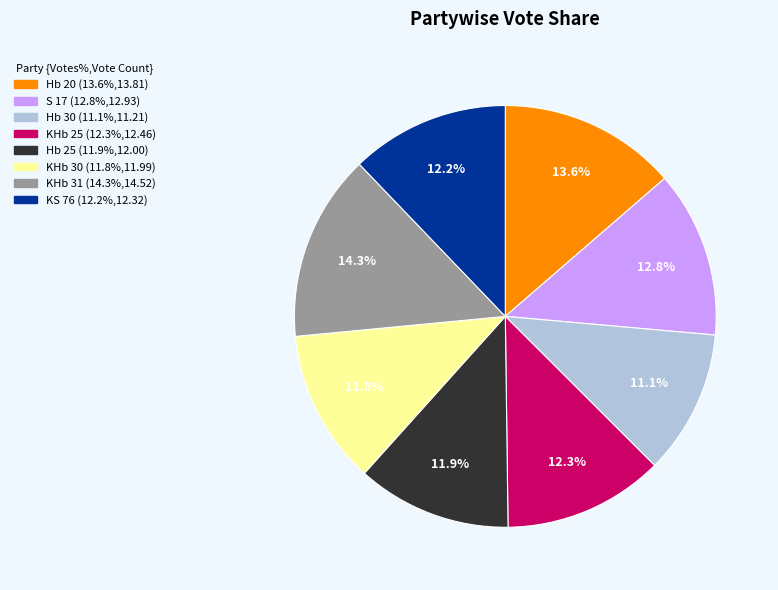

True or false: KHb 31 accounts for 14% of the total.

True